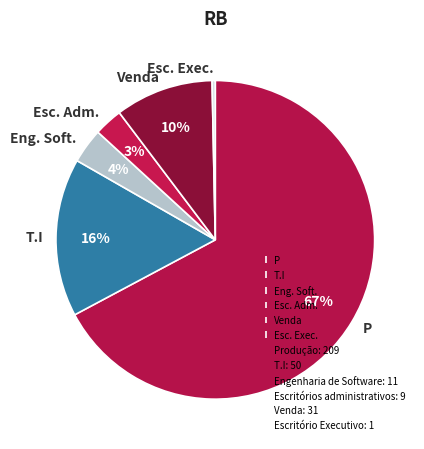

How many slices are in this pie chart?

6